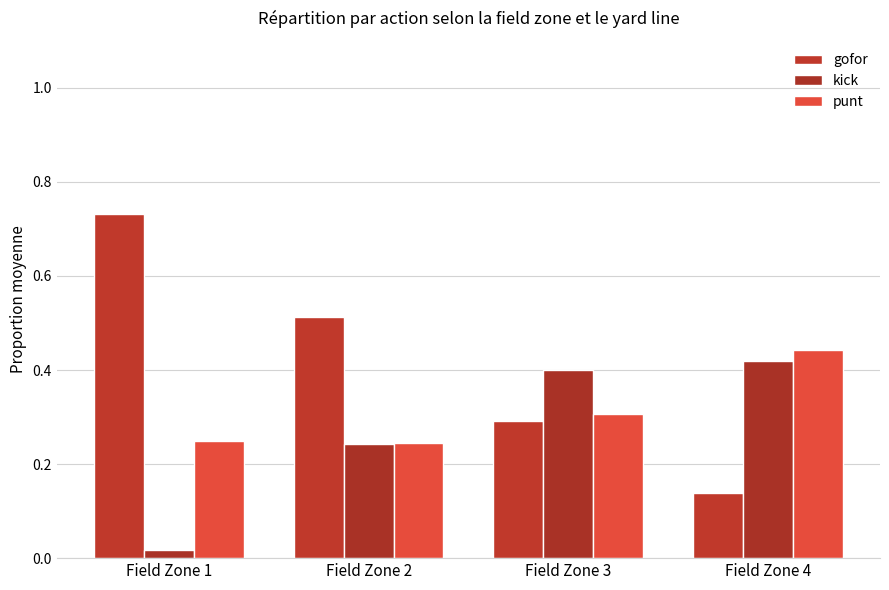

Are the bars horizontal?

No